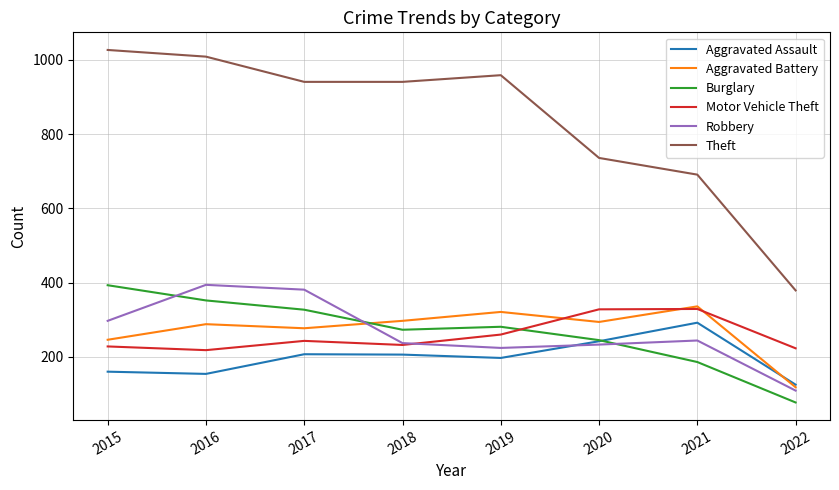

True or false: Aggravated Battery and Burglary intersect in this chart.

True